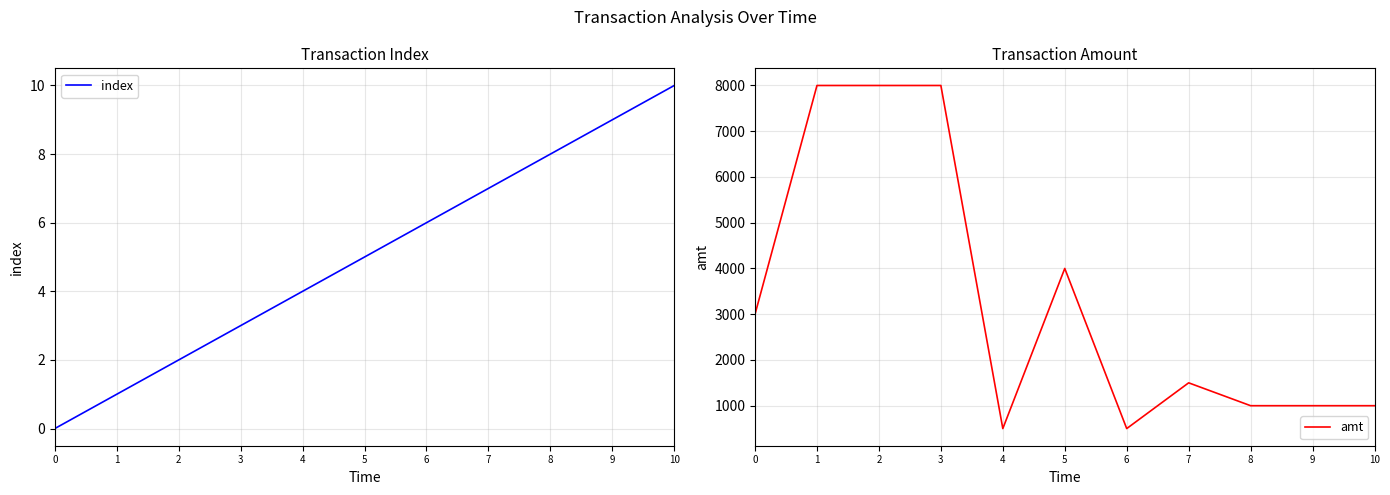

What is the value of the index point at the 10th from the left?

9